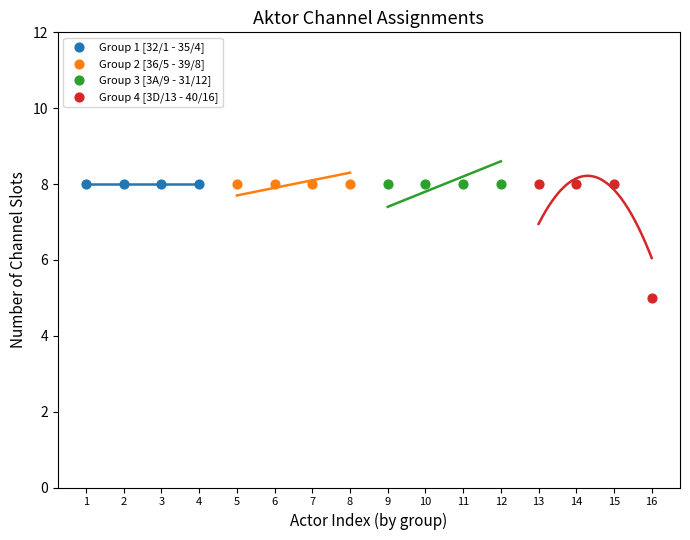

Which series reaches the minimum Y coordinate?

Group 4 [3D/13 - 40/16]